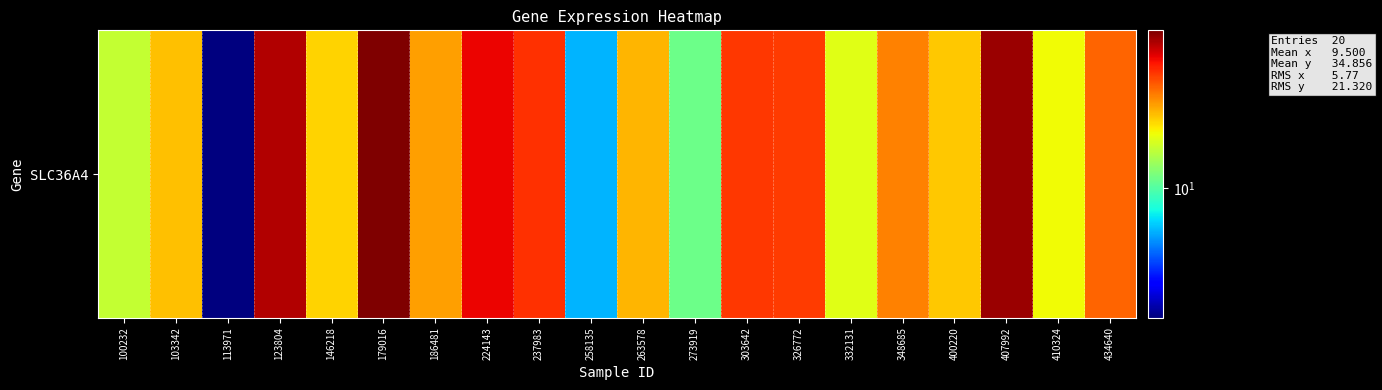

Which category has the highest value across all series?

179016